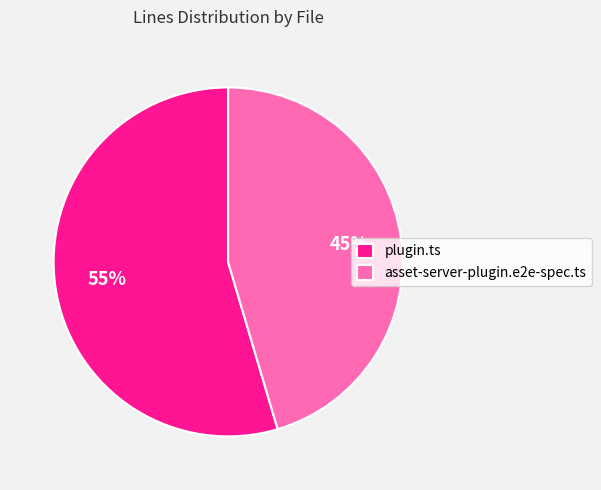

What is the largest slice in the pie chart?

plugin.ts